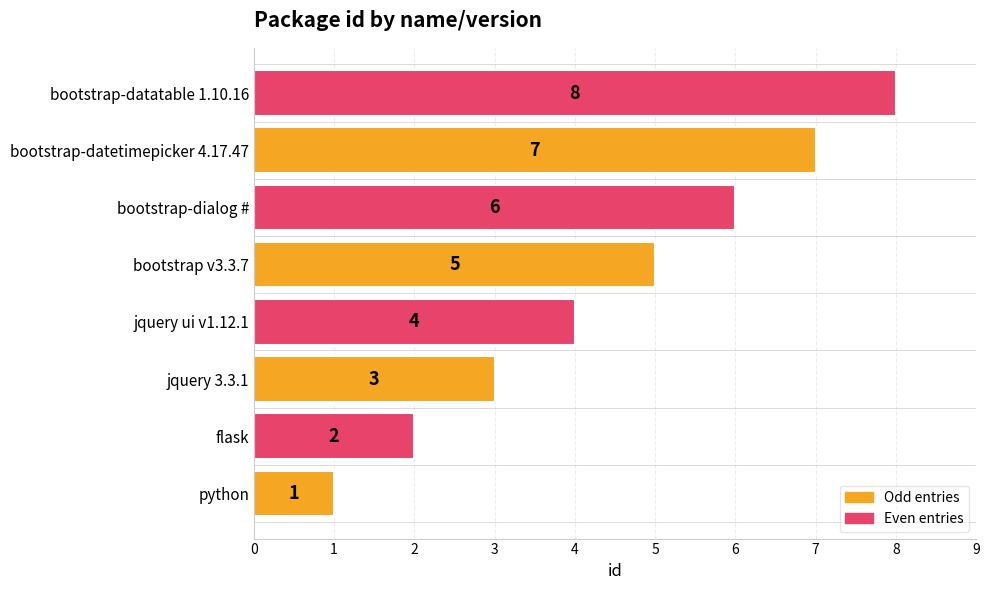

How many values are between 3 and 7?

5